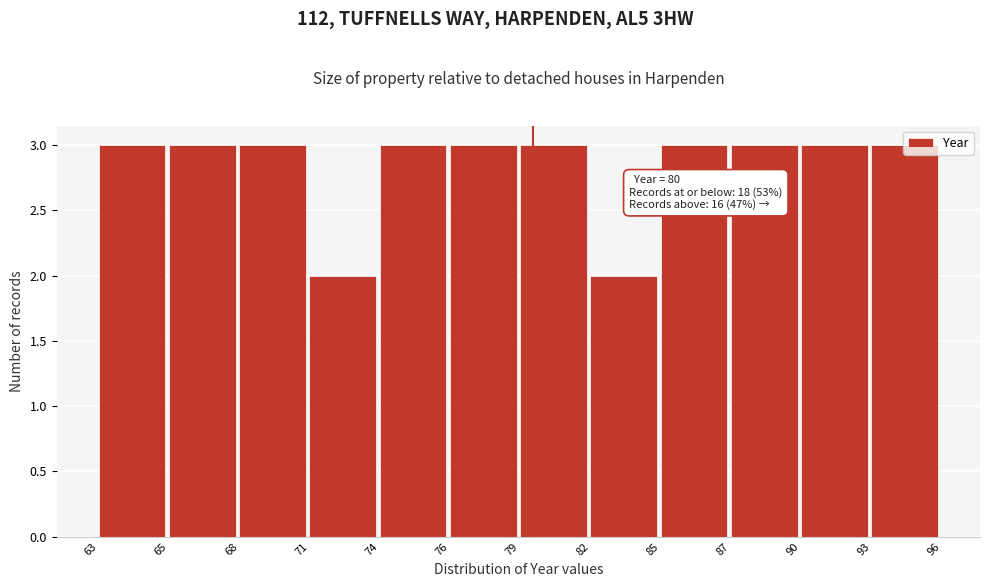

What is the maximum value shown in the chart?

3